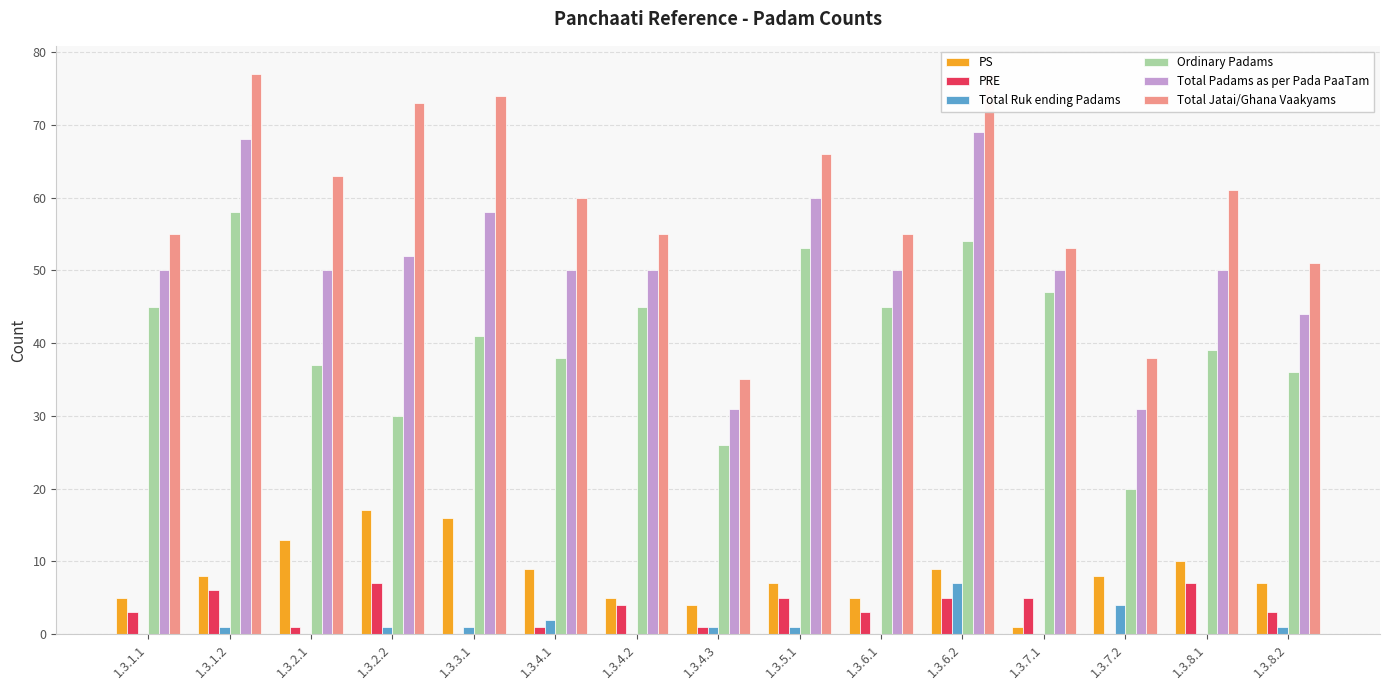

What is the label of the 12th bar from the right?

1.3.2.2